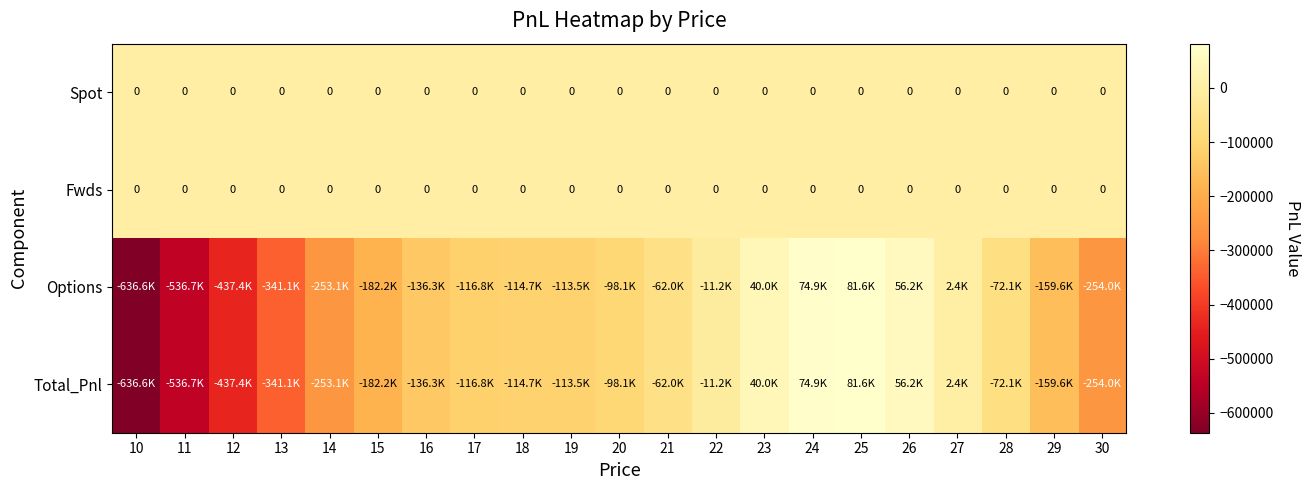

What is the greatest value displayed?

81577.8